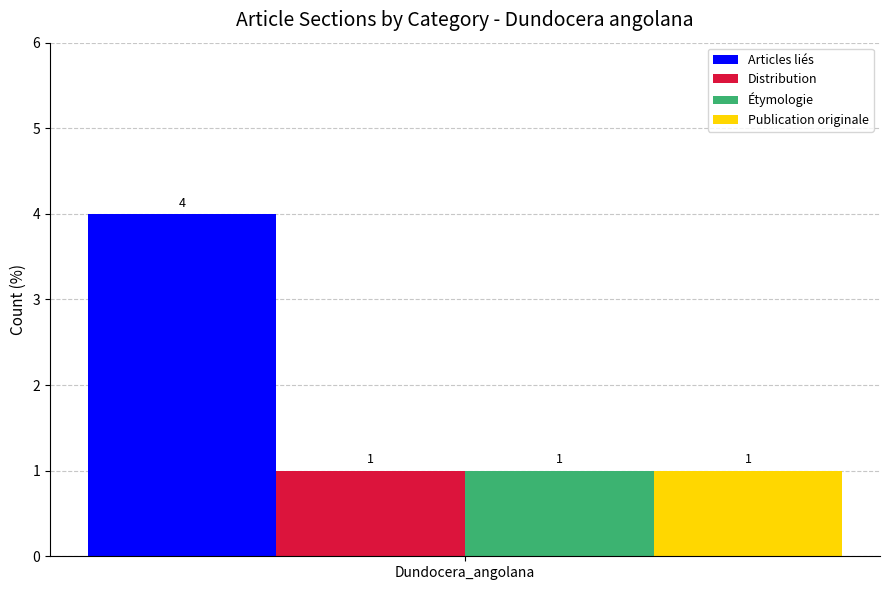

What are all the series names shown in the legend?

Articles liés, Distribution, Étymologie, Publication originale